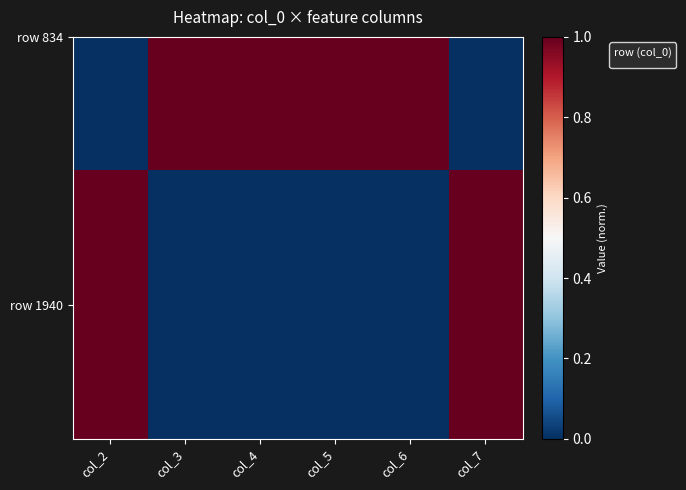

What is the change in value from col_2 to col_4?

-1